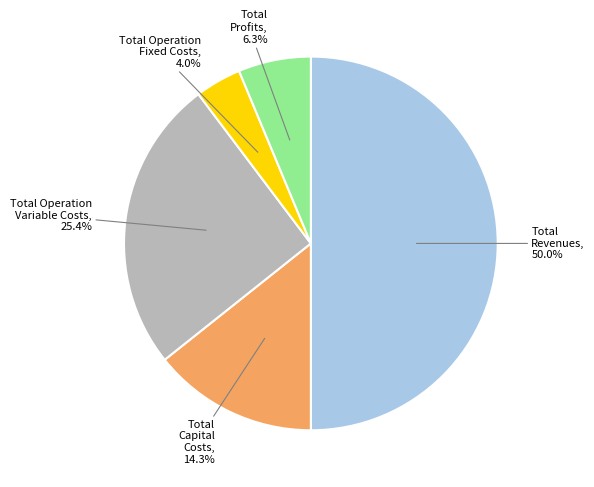

Between Total Operation Variable Costs and Total Profits, which is larger?

Total Operation Variable Costs